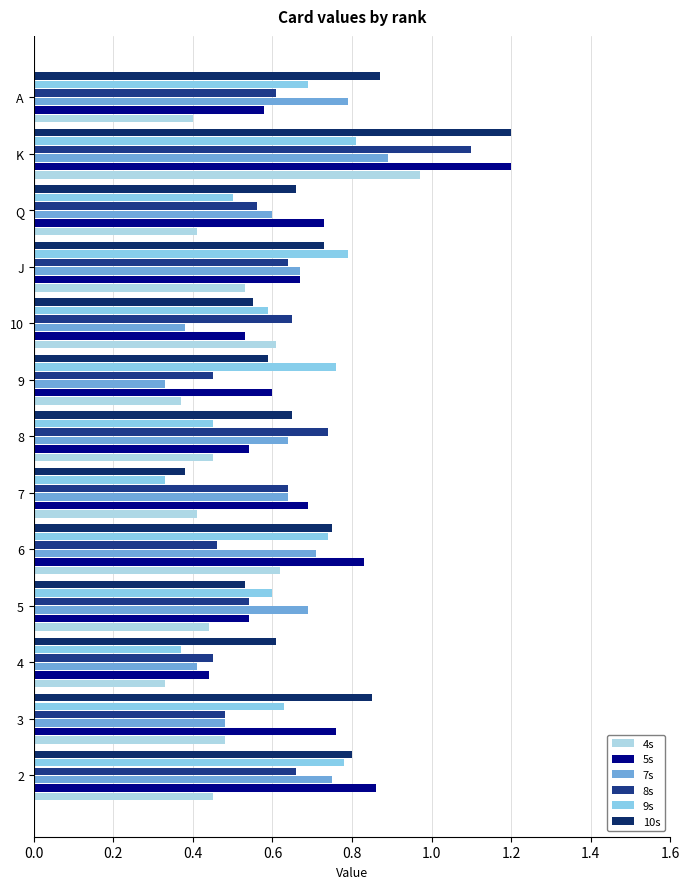

How many categories are shown in the chart?

13